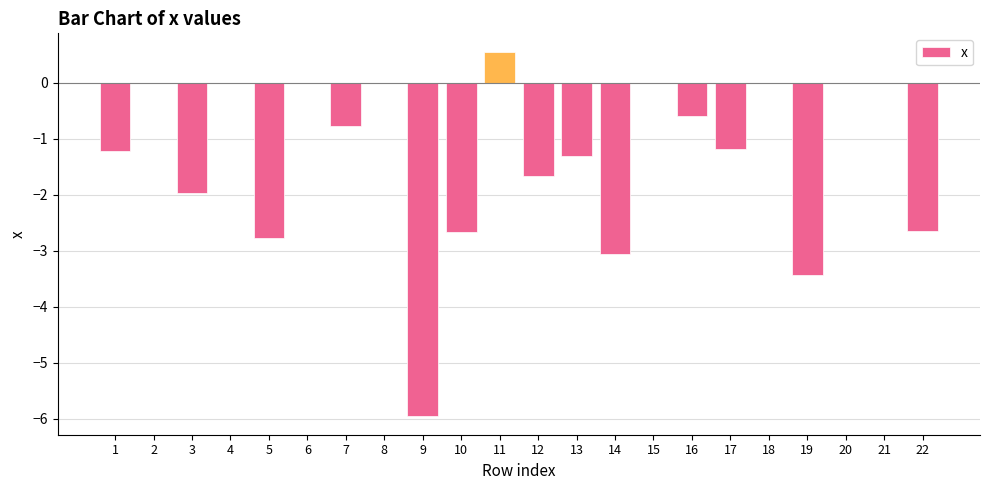

How many data points does each series have?

22